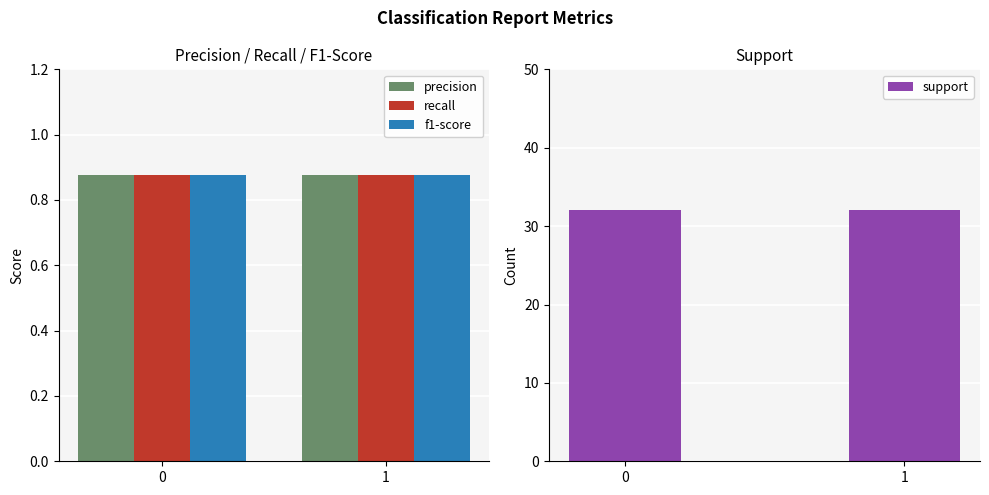

What is the value of the recall bar at the 1st from the left?

0.9